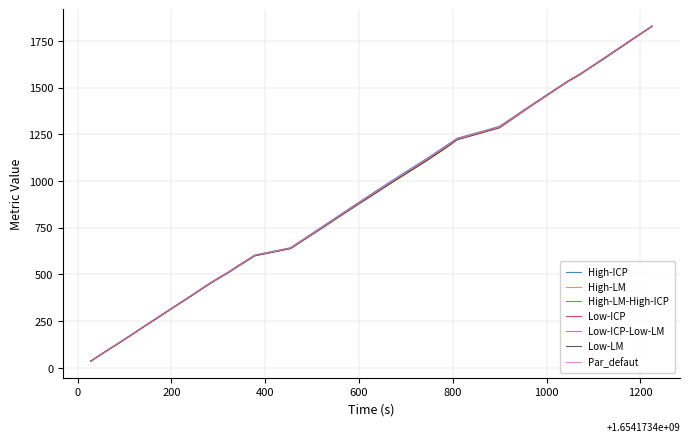

What is the greatest value displayed?

1829.0